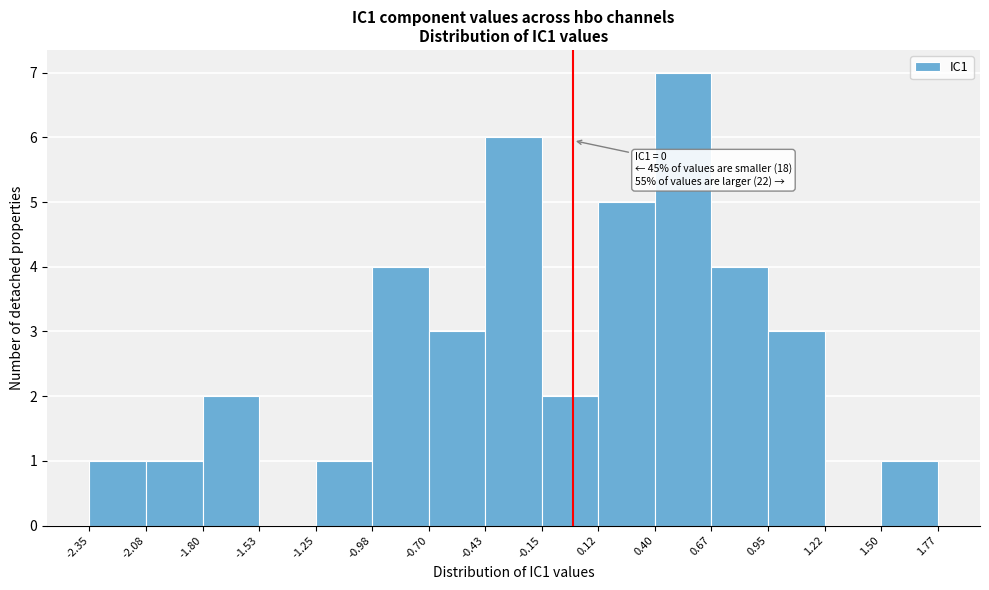

Over which range of the x-axis is the bar tallest?

0.40 to 0.67